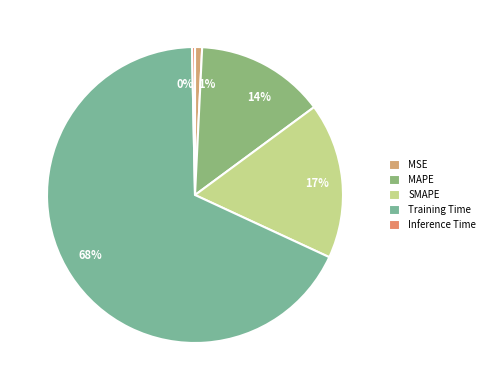

Which category has the smallest portion of the pie?

Inference Time